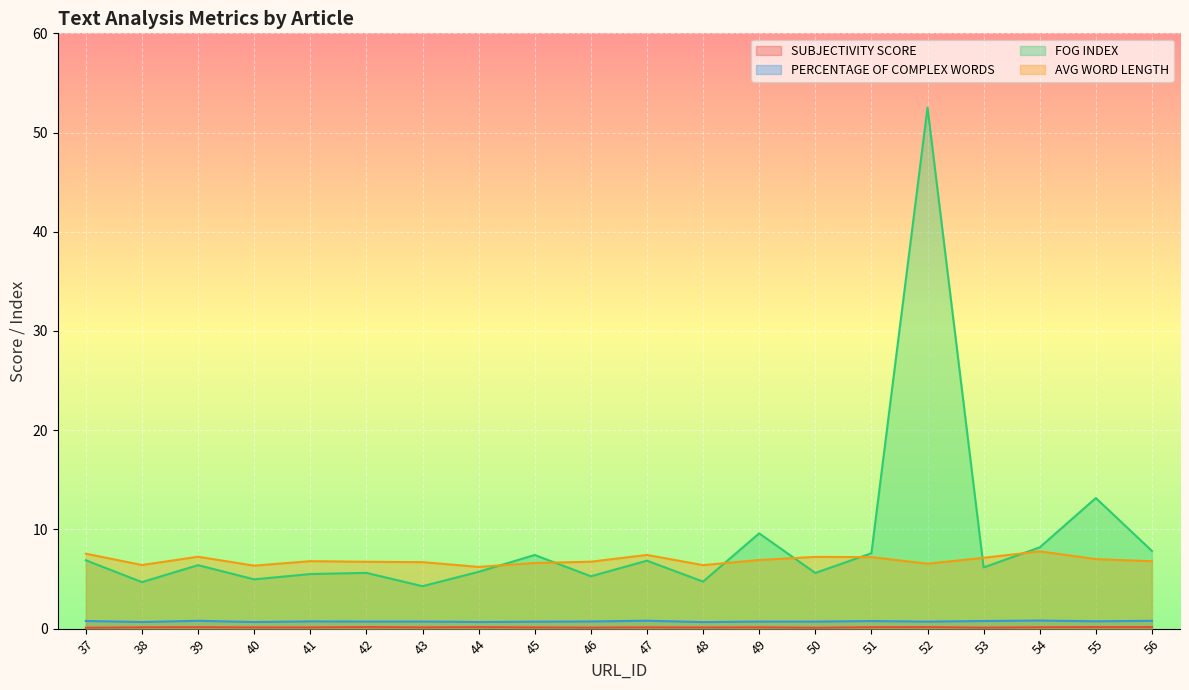

True or false: PERCENTAGE OF COMPLEX WORDS has a value of 0.8 at 54.

True